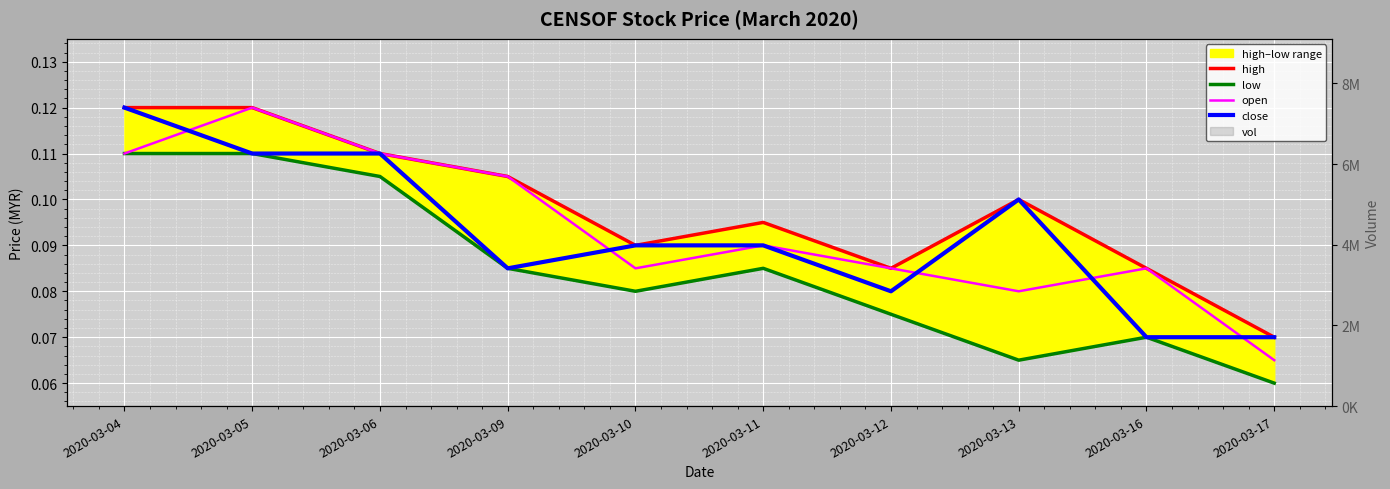

At how many categories does at least one series exceed 0?

10